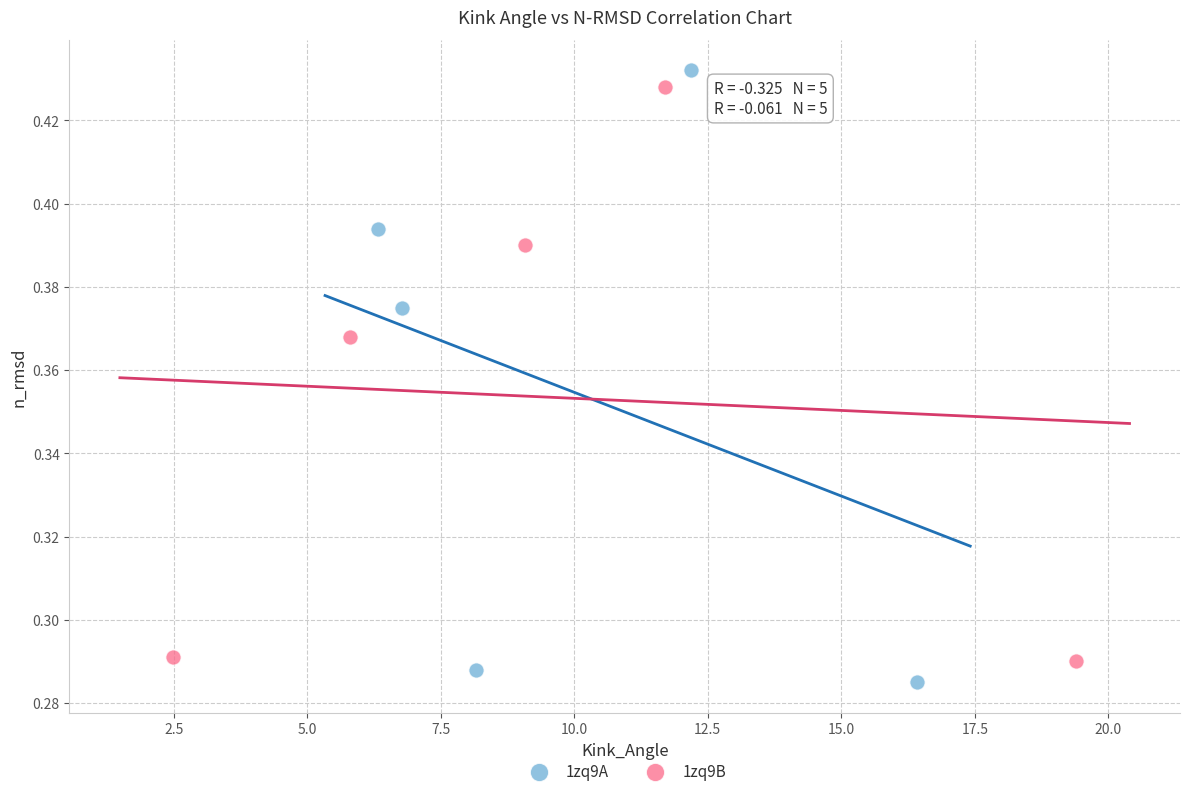

Which series has the widest spread of Y values?

1zq9A